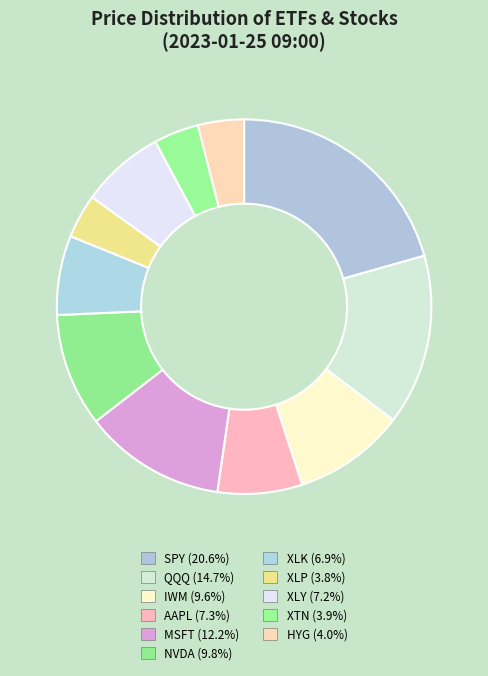

How many slices are in this pie chart?

11